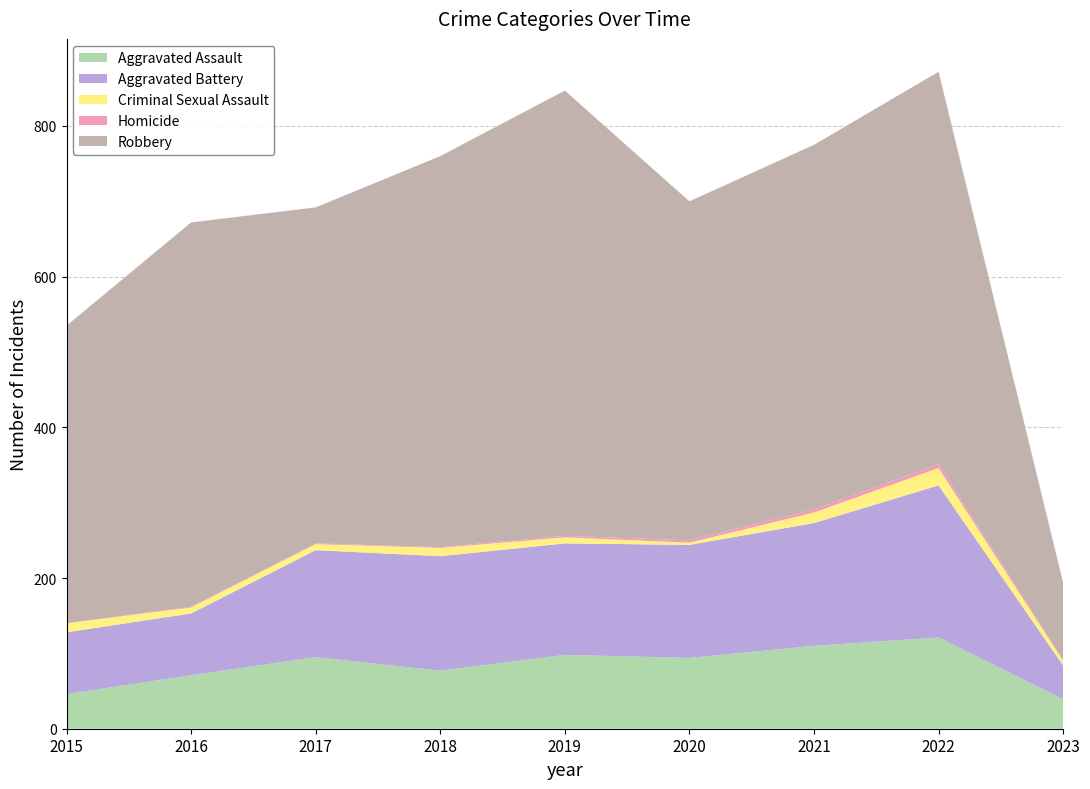

Reading left to right, list all the values displayed in this chart.

Aggravated Assault: 2015=46	2016=71	2017=95	2018=77	2019=98	2020=94	2021=110	2022=121	2023=39
Aggravated Battery: 2015=82	2016=82	2017=142	2018=152	2019=148	2020=150	2021=163	2022=202	2023=45
Criminal Sexual Assault: 2015=12	2016=8	2017=8	2018=11	2019=8	2020=3	2021=14	2022=23	2023=6
Homicide: 2015=0	2016=1	2017=1	2018=1	2019=2	2020=3	2021=4	2022=5	2023=1
Robbery: 2015=395	2016=510	2017=446	2018=519	2019=591	2020=450	2021=484	2022=521	2023=103